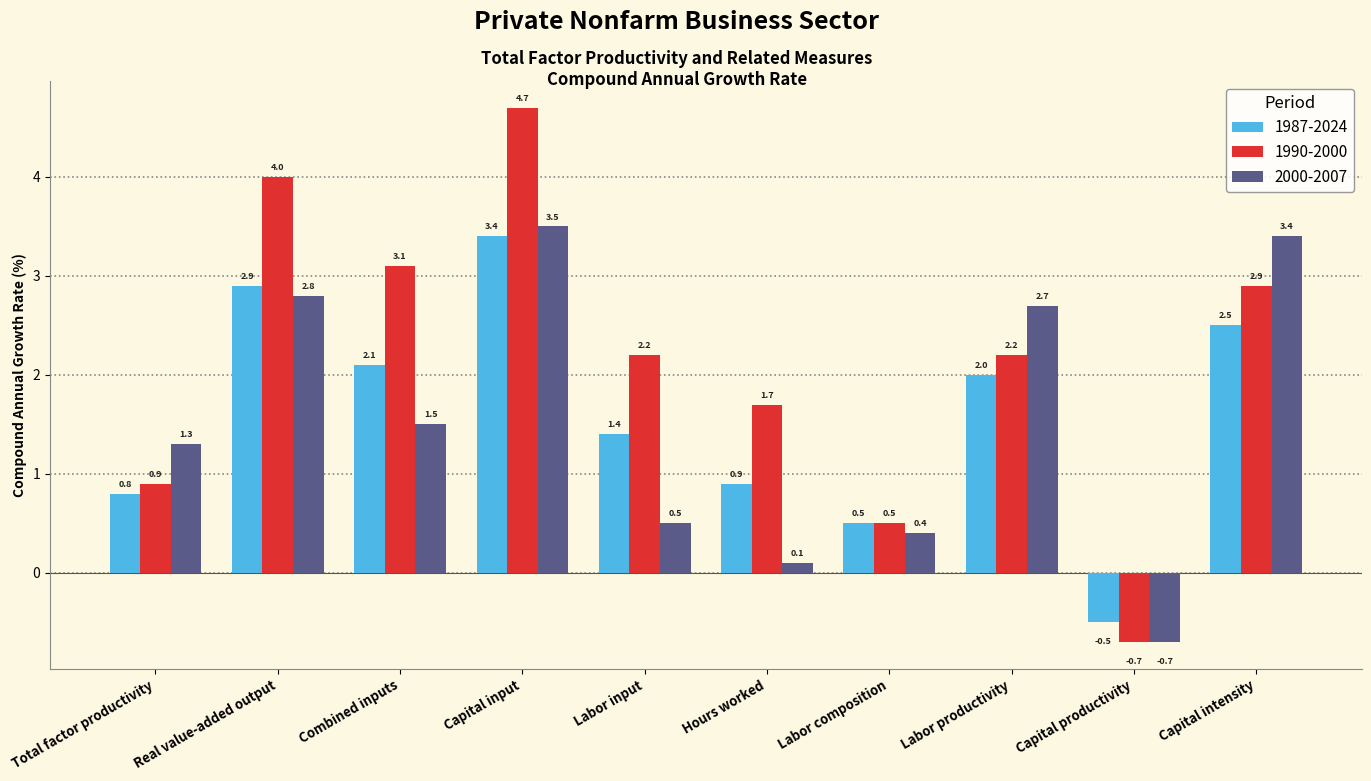

The value of 1990-2000 at Hours worked is 1.7. True or false?

True